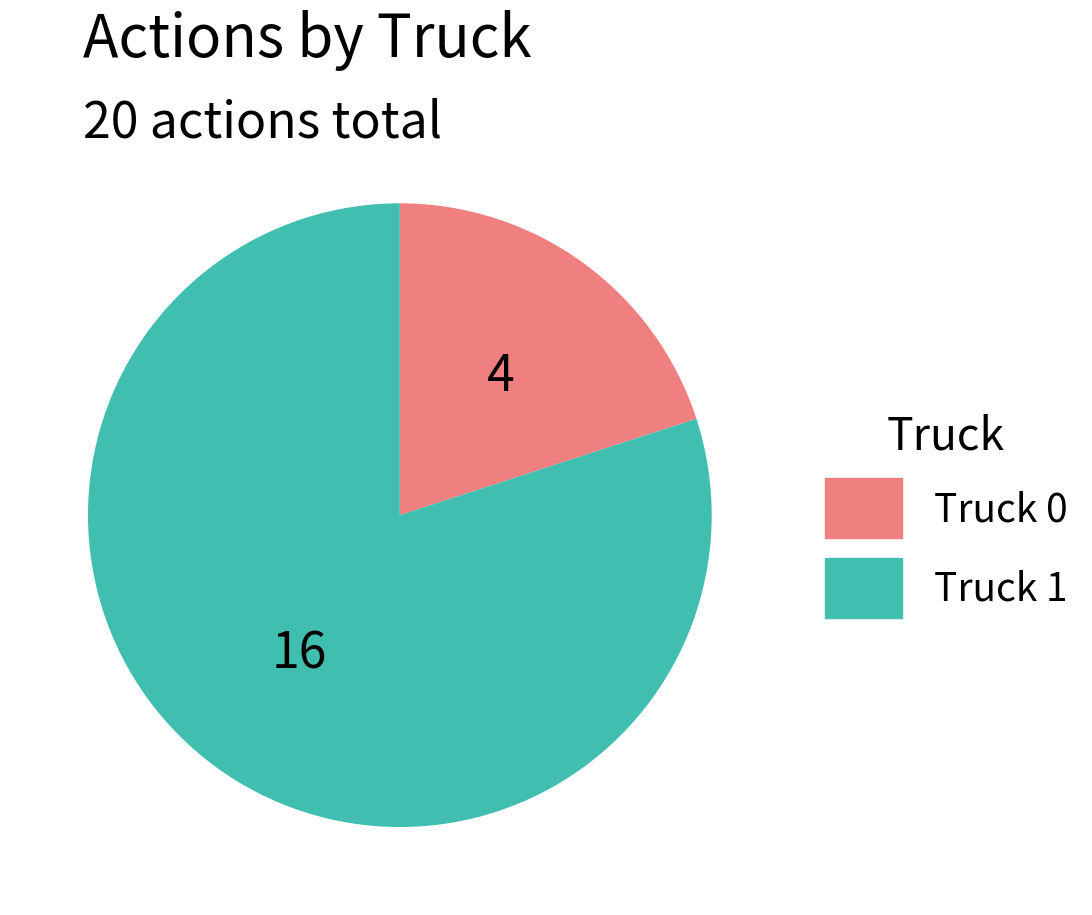

Is it true that Truck 0 is 29% of the pie?

False